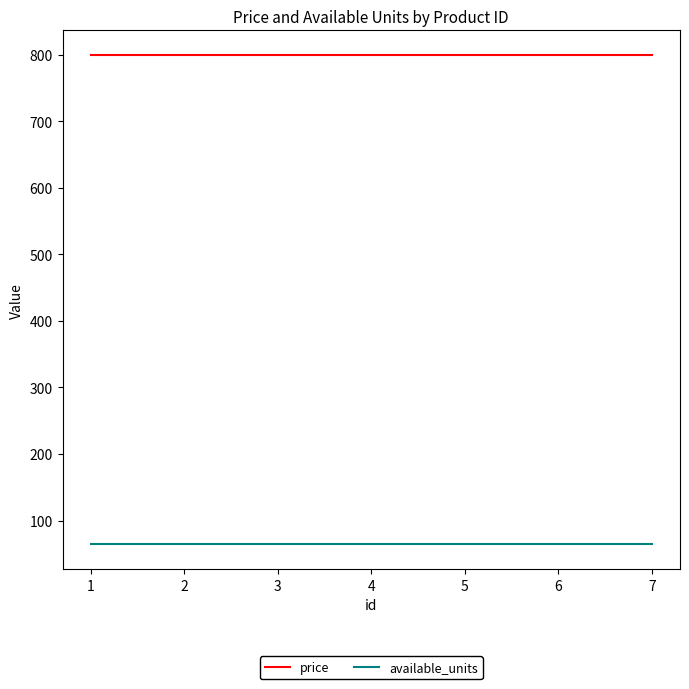

True or false: price and available_units cross at least once.

False